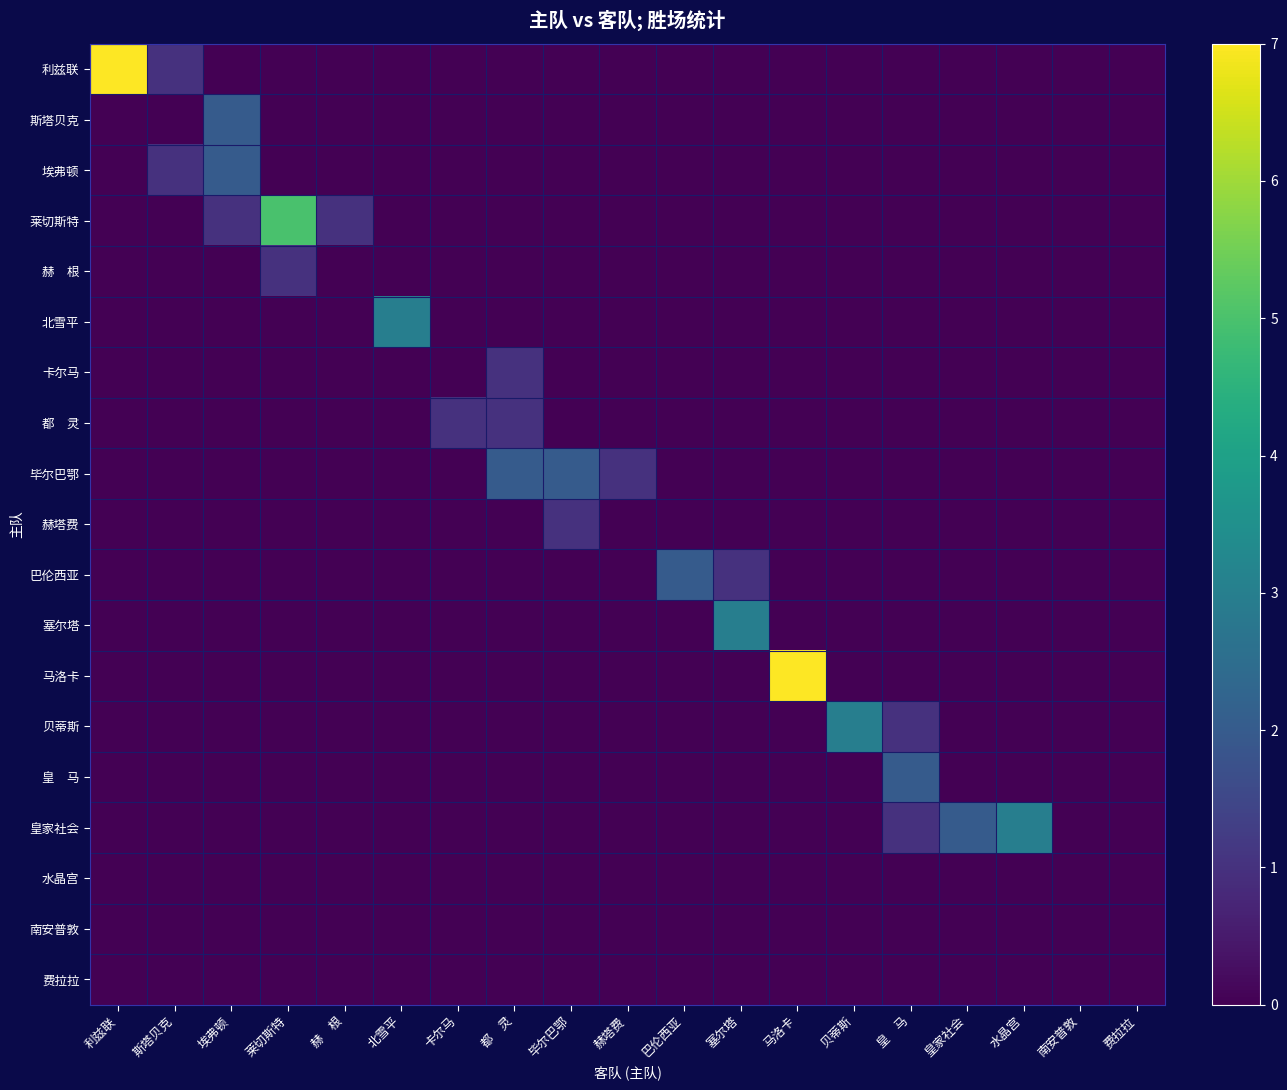

The value of 利兹联 at 毕尔巴鄂 is 0. True or false?

True